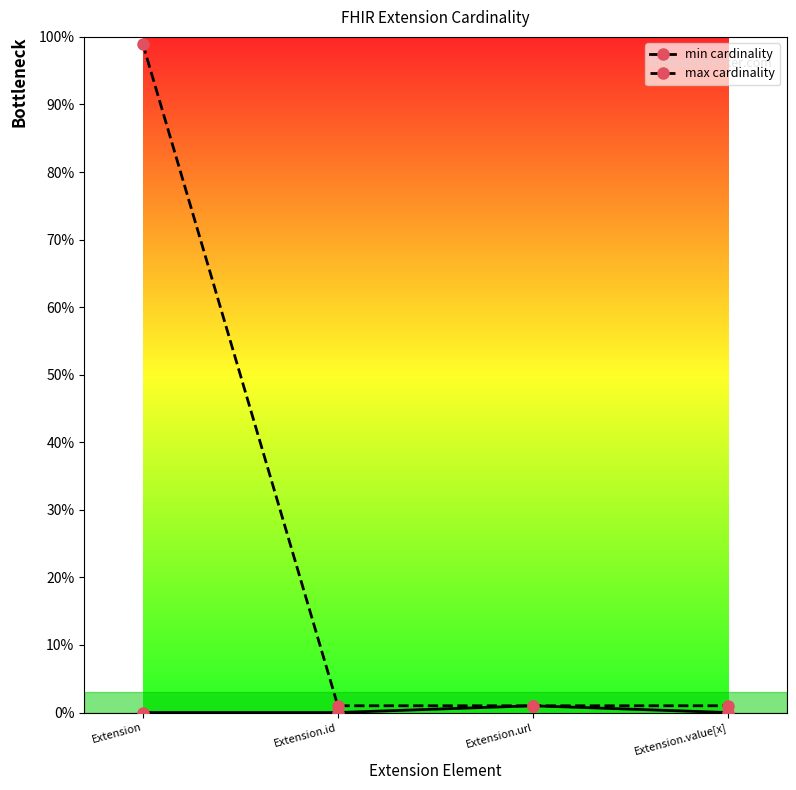

What is the difference between the maximum and second lowest values in the min cardinality series?

1